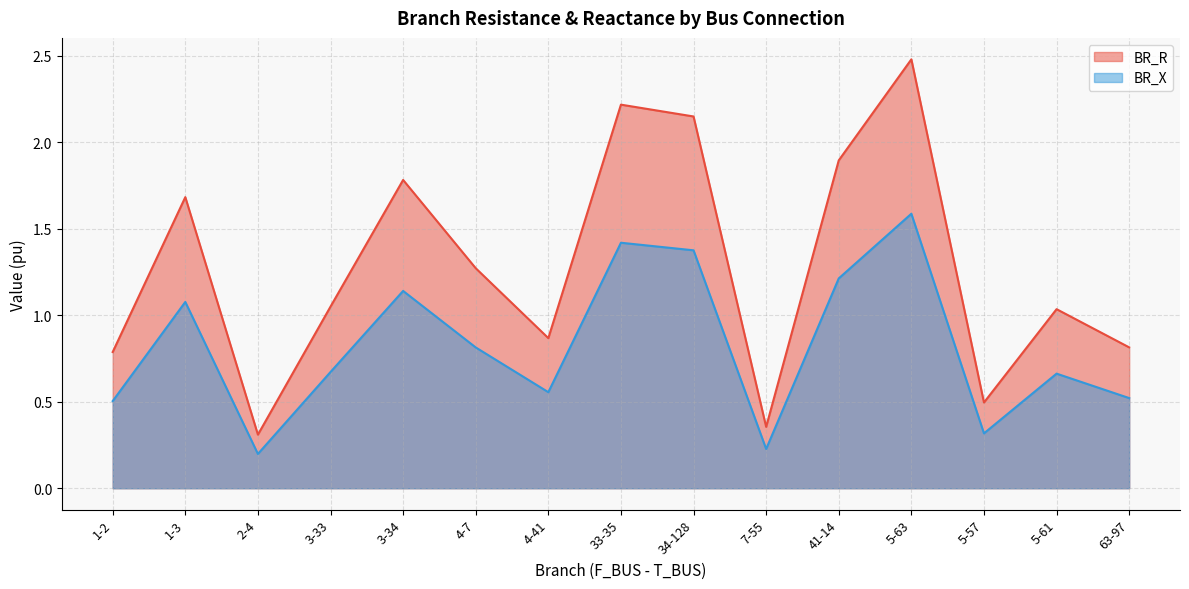

Which category has the lowest value across all series?

2-4